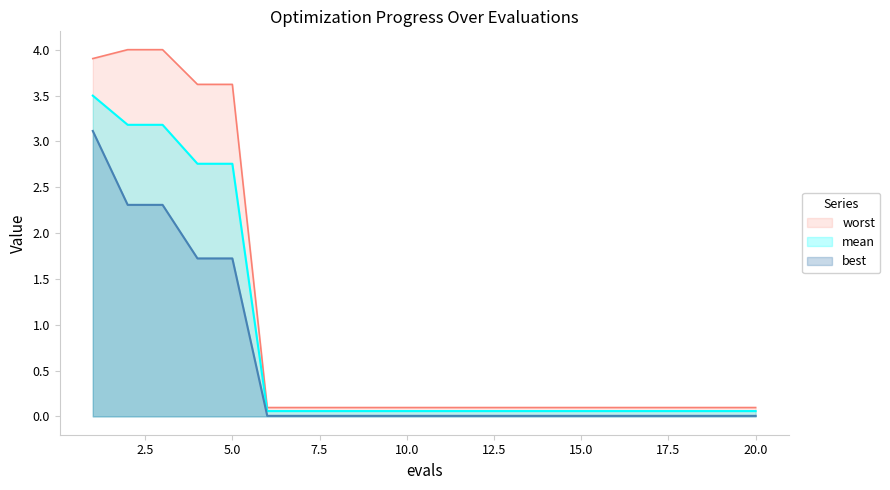

List the labels in order of worst value, smallest first.

6, 7, 8, 9, 10, 11, 12, 13, 14, 15, 16, 17, 18, 19, 20, 4, 5, 1, 2, 3